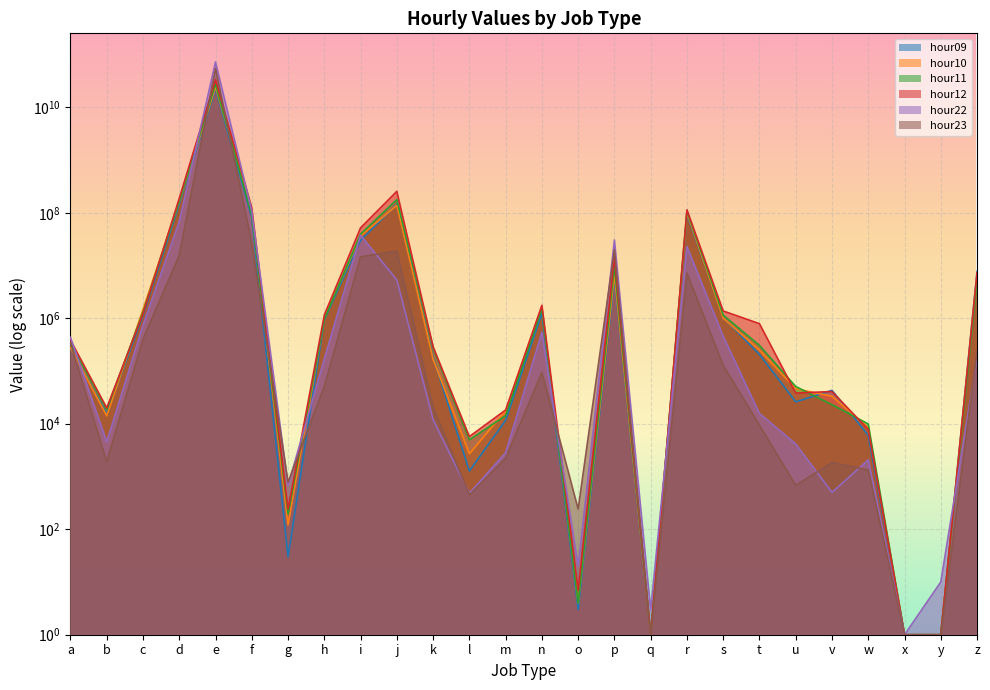

True or false: hour12 has a value of 10554 at w.

False